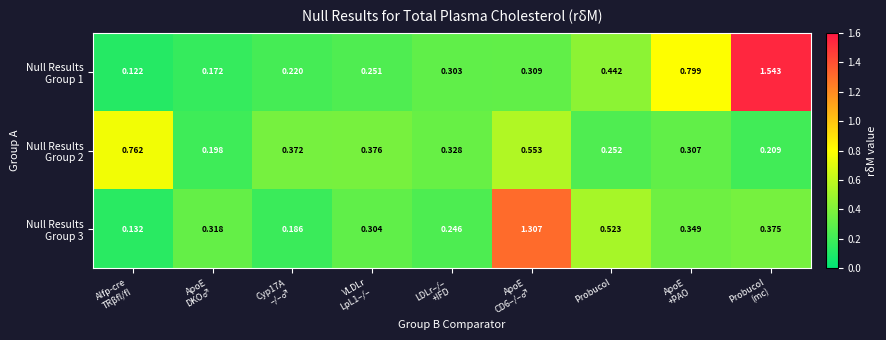

How many distinct data groups are displayed?

3